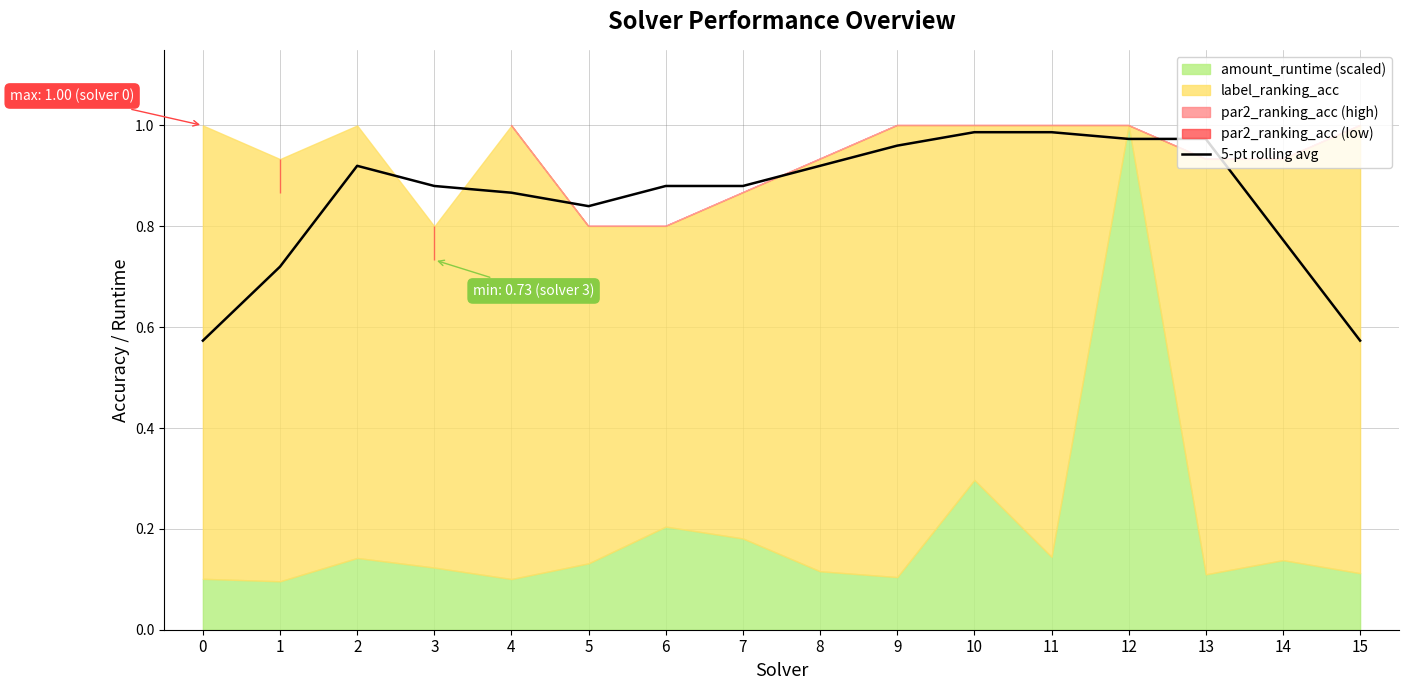

True or false: the data has more than 2 interior local peaks.

False